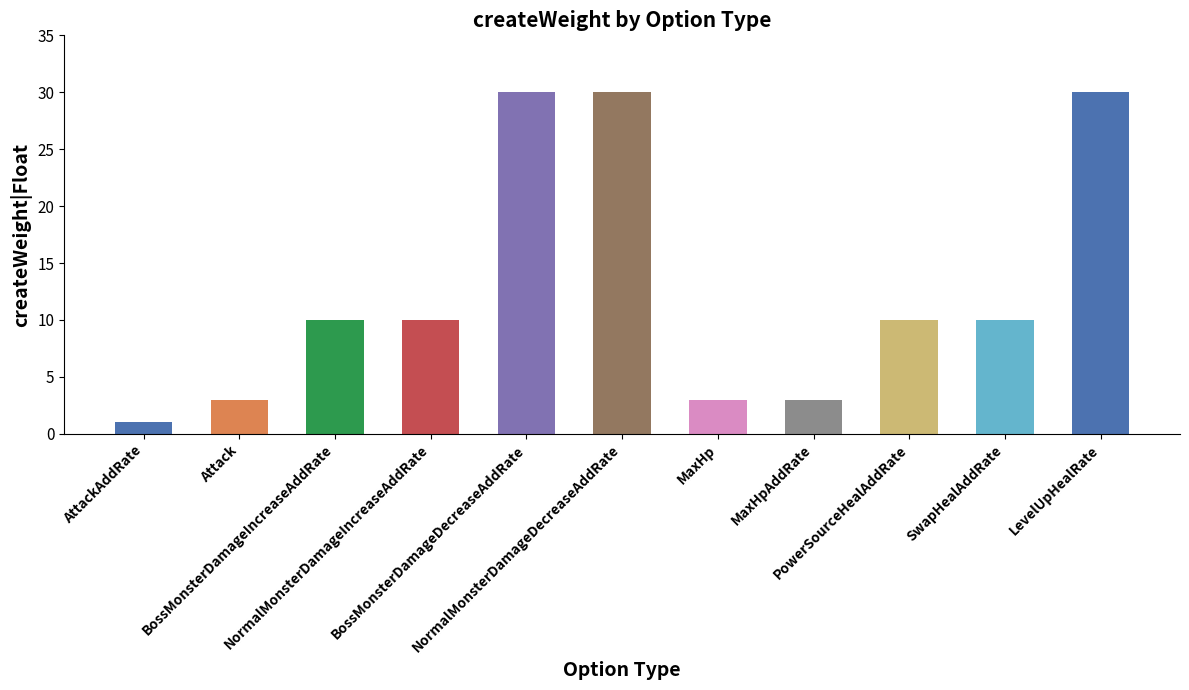

What is the sum of the values at Attack and MaxHp?

6